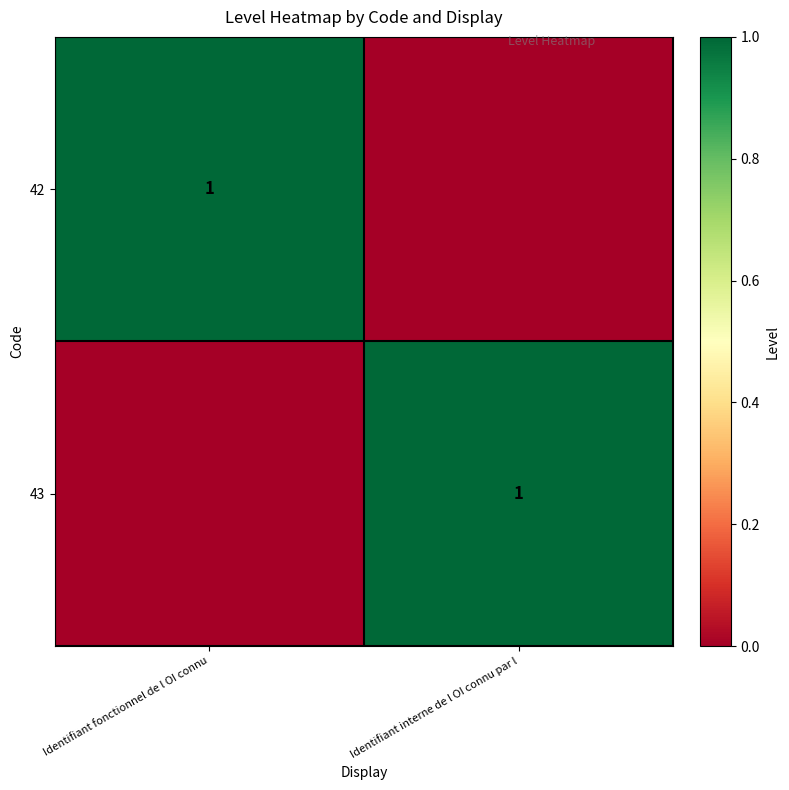

Is it true that 42 equals 0 at Identifiant fonctionnel de l OI connu?

False